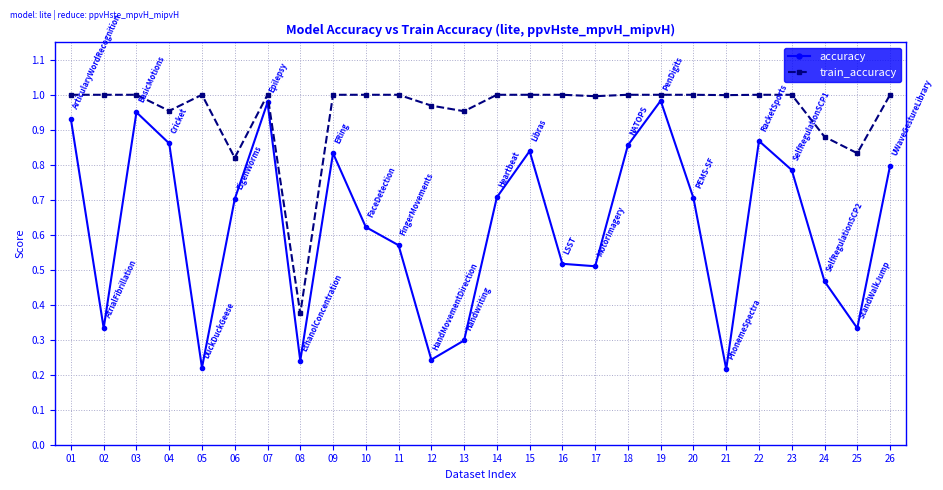

The value of train_accuracy at 19 is 1.0. True or false?

True